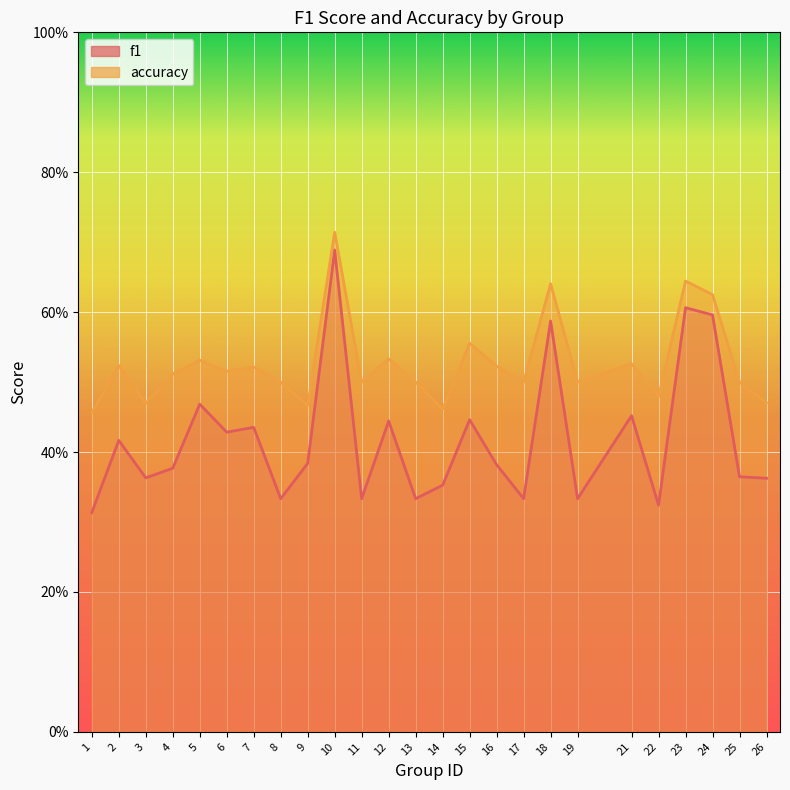

How many accuracy values are between 0 and 1?

25